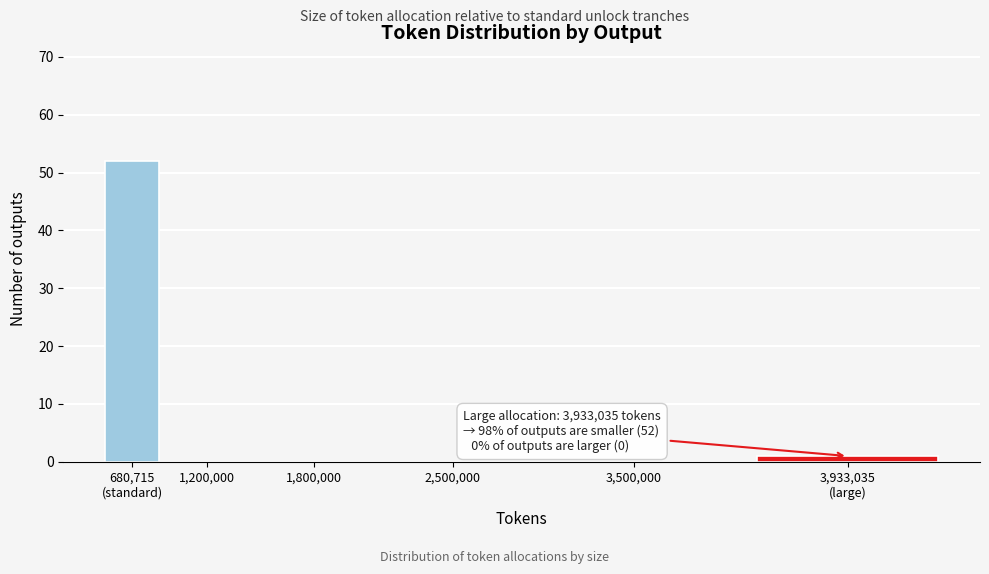

What is the greatest value displayed?

52